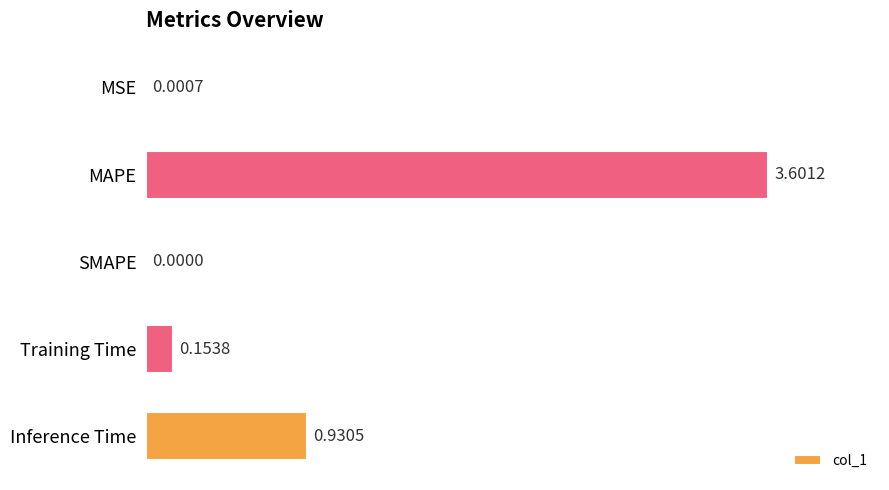

How many series are shown in this chart?

1